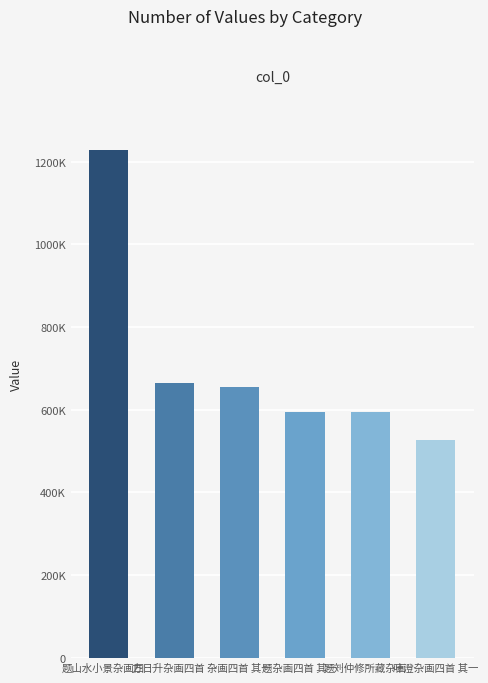

Are the bars horizontal?

No